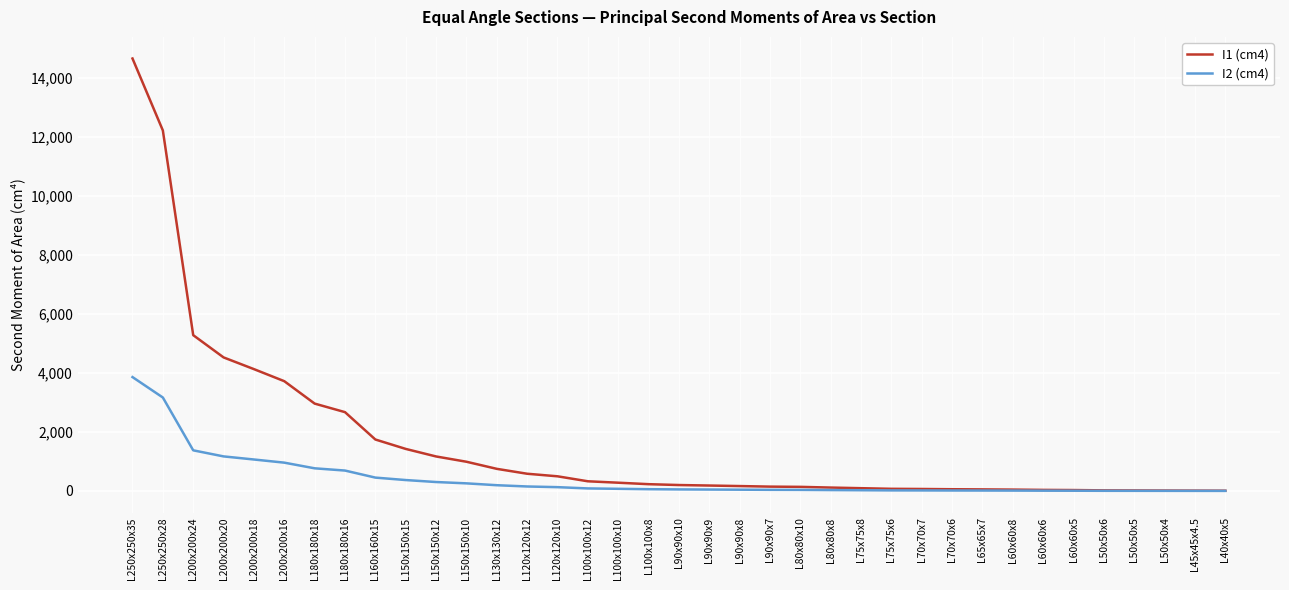

The I1 (cm4) series shows 1170.0 at L150x150x12. True or false?

True